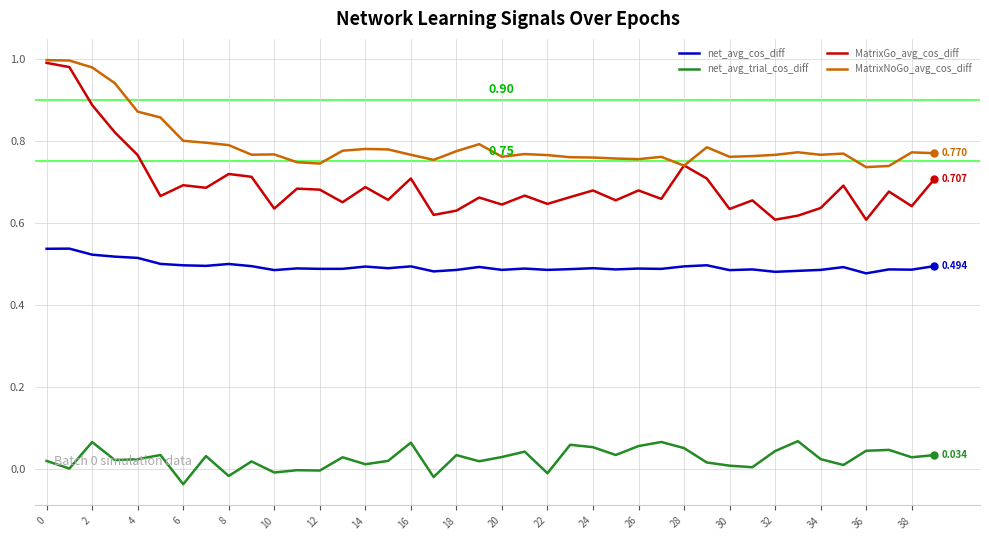

Which series has the widest spread of values?

MatrixGo_avg_cos_diff